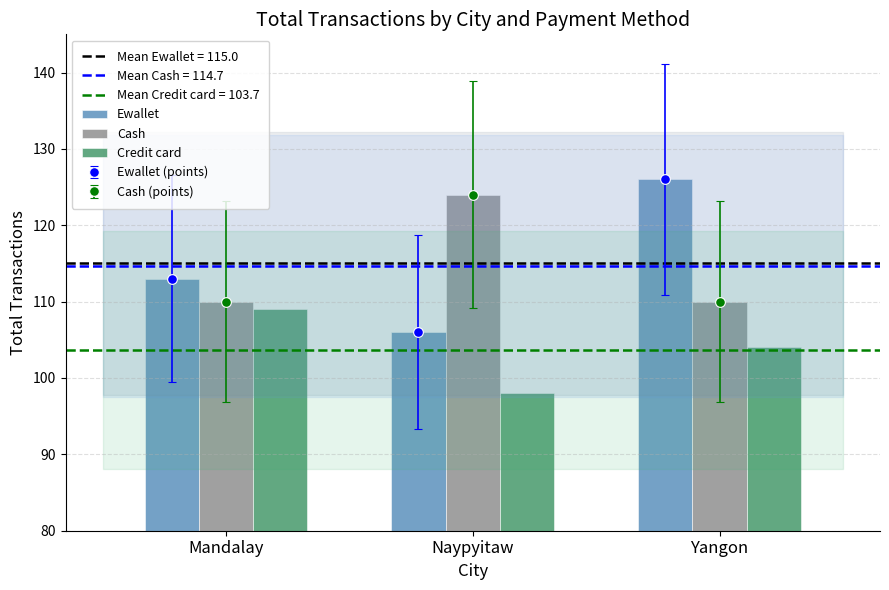

How many bars are there in each group?

3